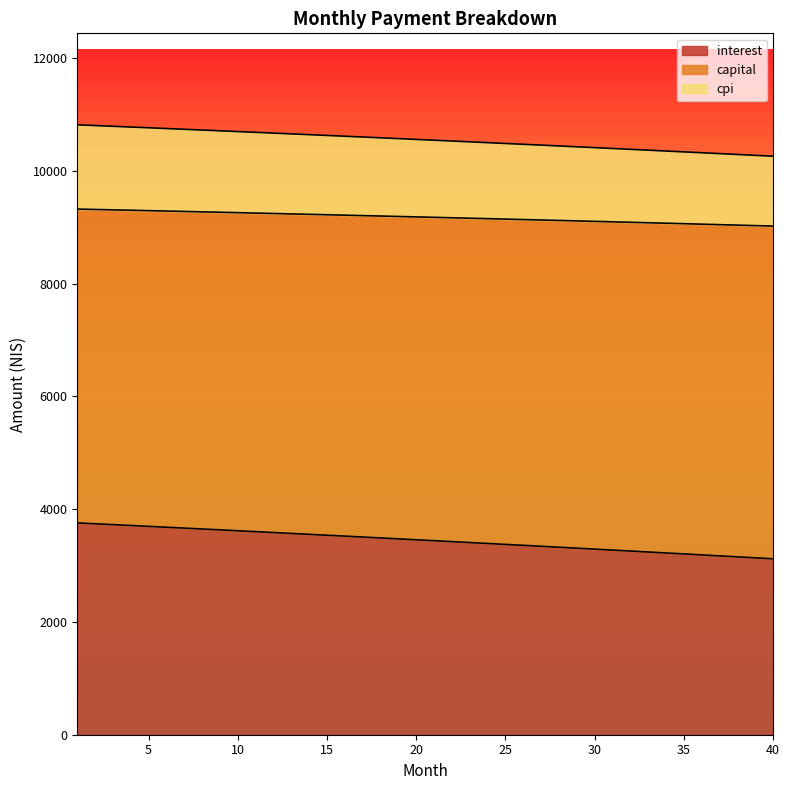

True or false: interest has a value of 3390.6 at 24.

True